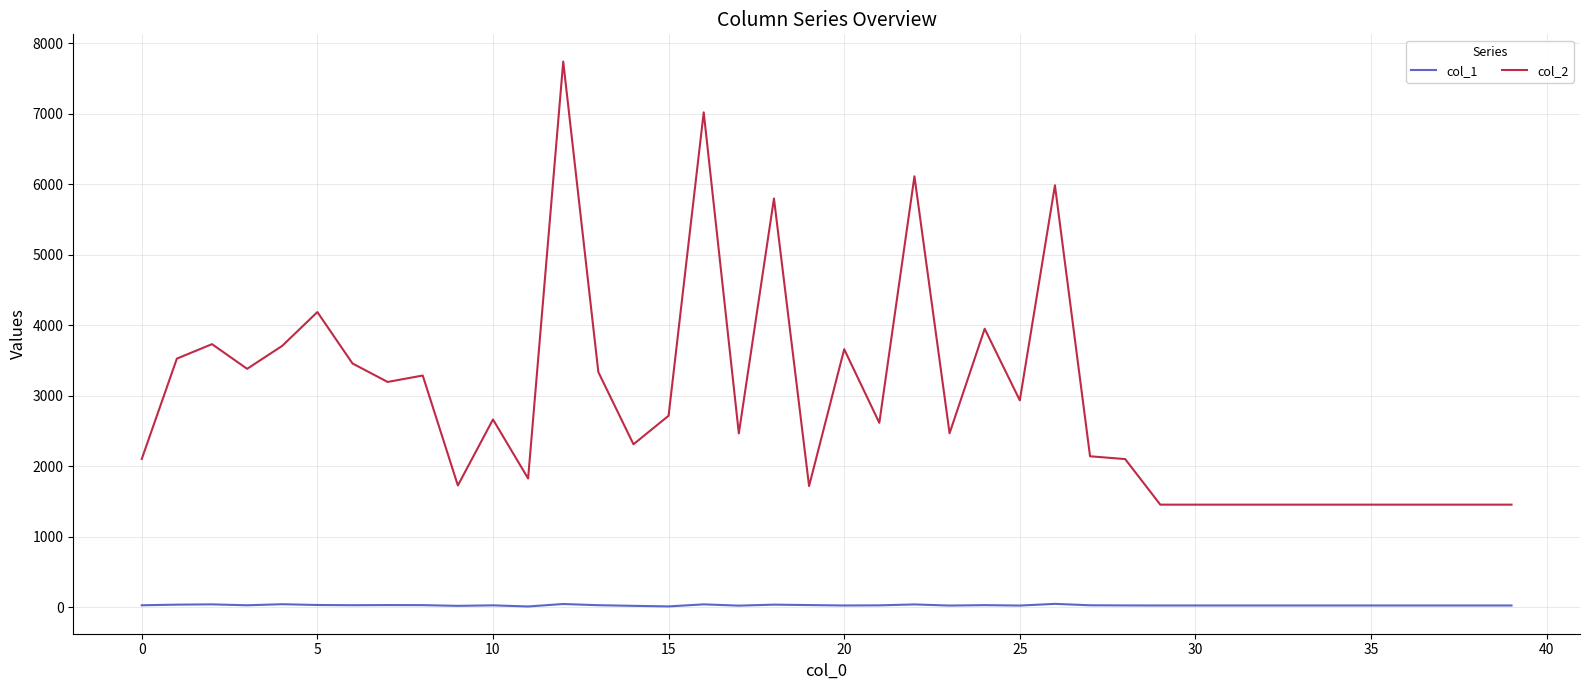

Which series has the largest range (max minus min)?

col_2